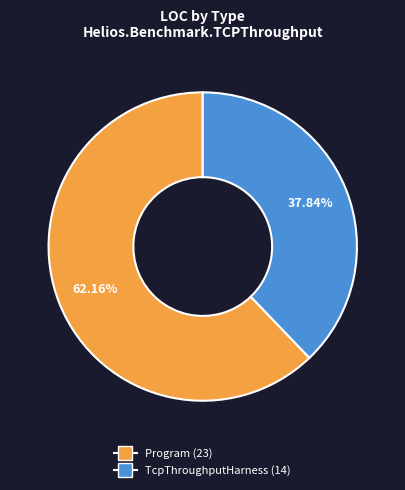

Is it true that TcpThroughputHarness is 38% of the pie?

True